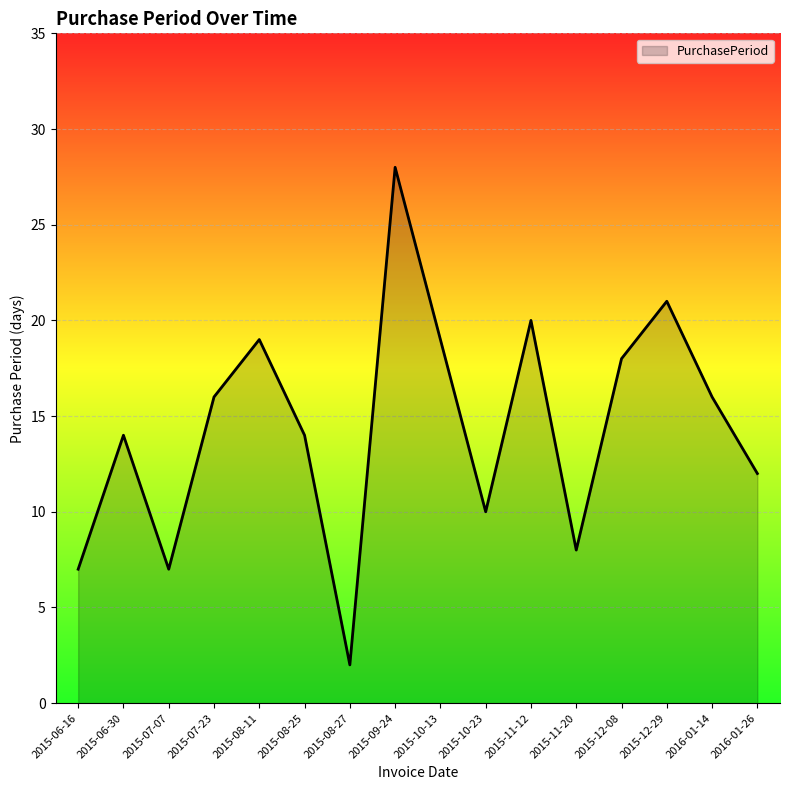

Reading right to left, transcribe all the data shown in this chart.

12	16	21	18	8	20	10	19	28	2	14	19	16	7	14	7